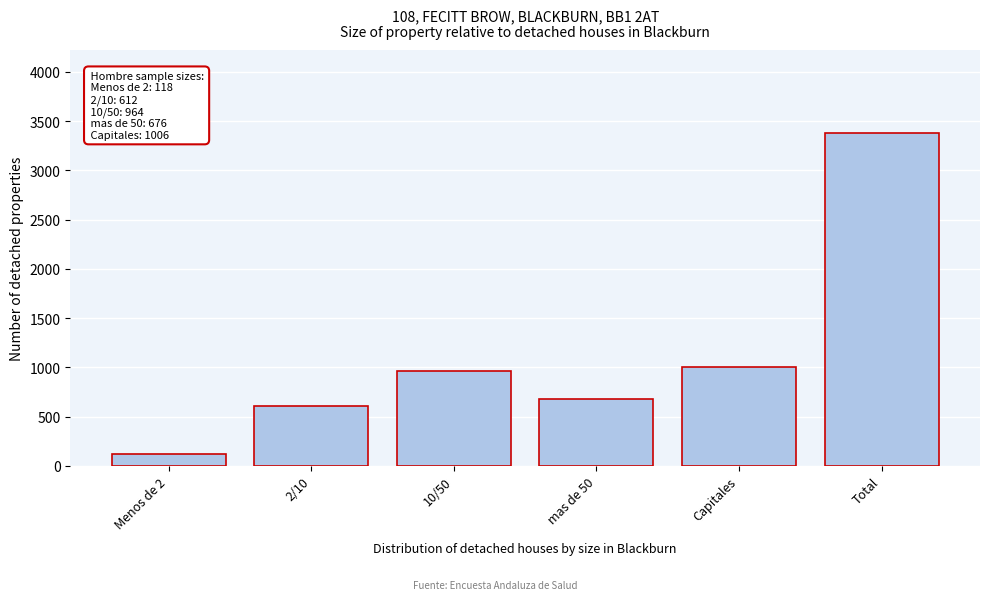

Reading left to right, what are all the values shown in this chart?

118	612	964	676	1006	3376